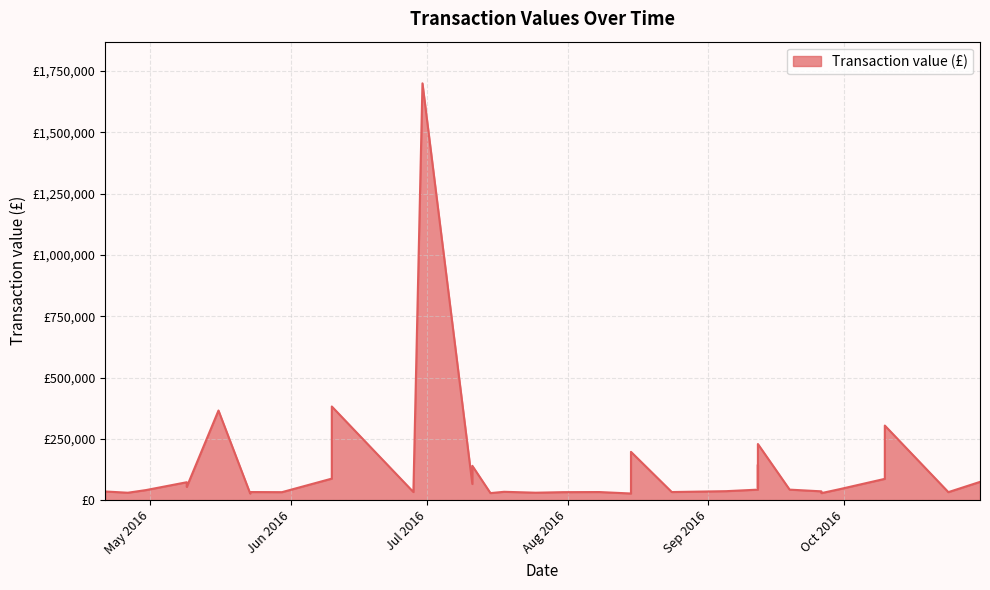

How many interior local valleys (lower than both neighbors) does the data have?

13